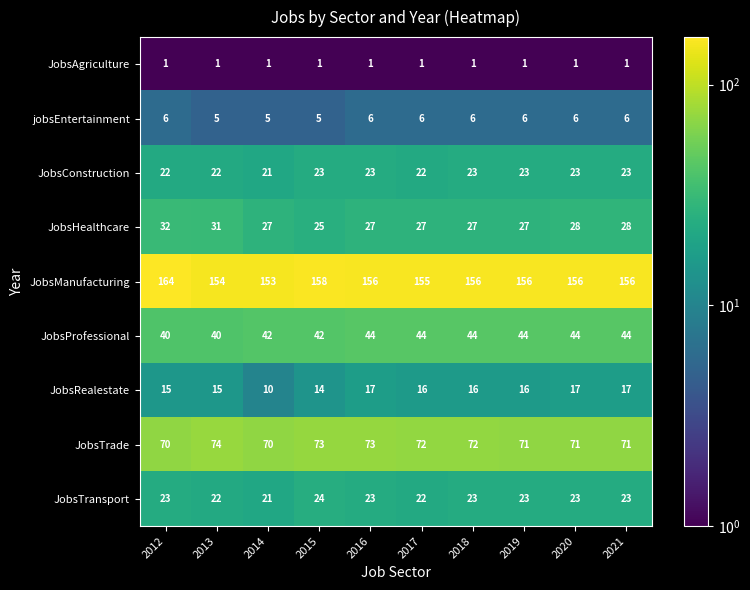

At how many categories does at least one series exceed 32?

10